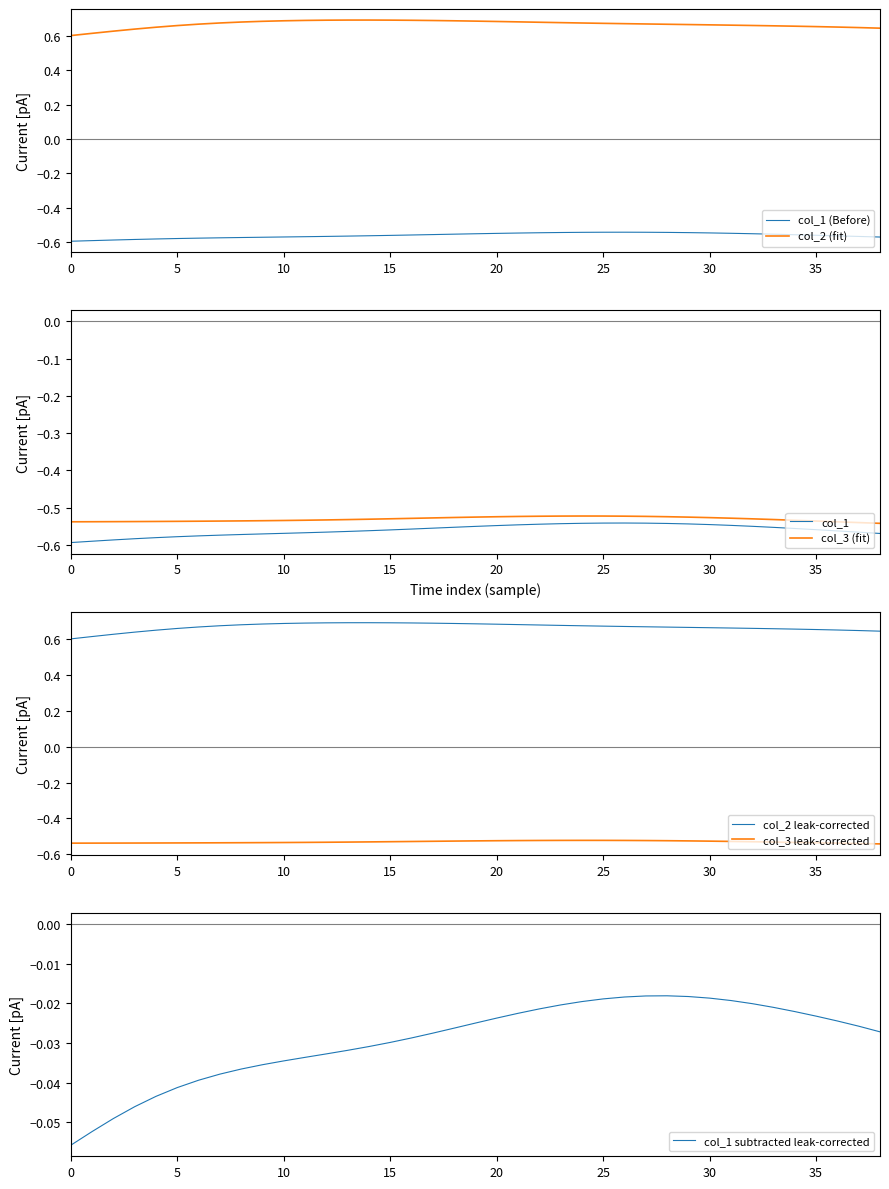

True or false: col_2 and col_1 intersect in this chart.

False